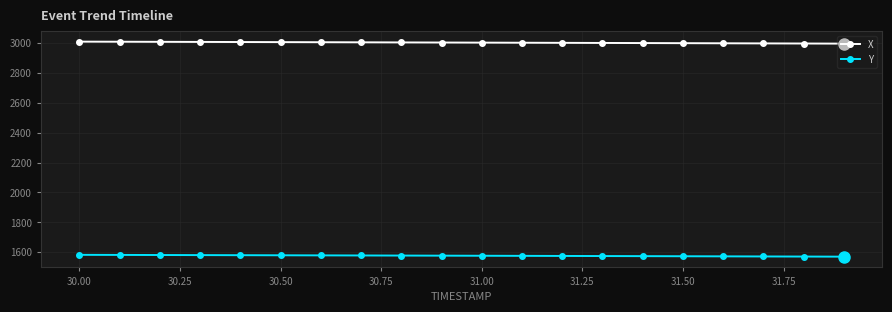

Which series has the largest total across all categories?

X